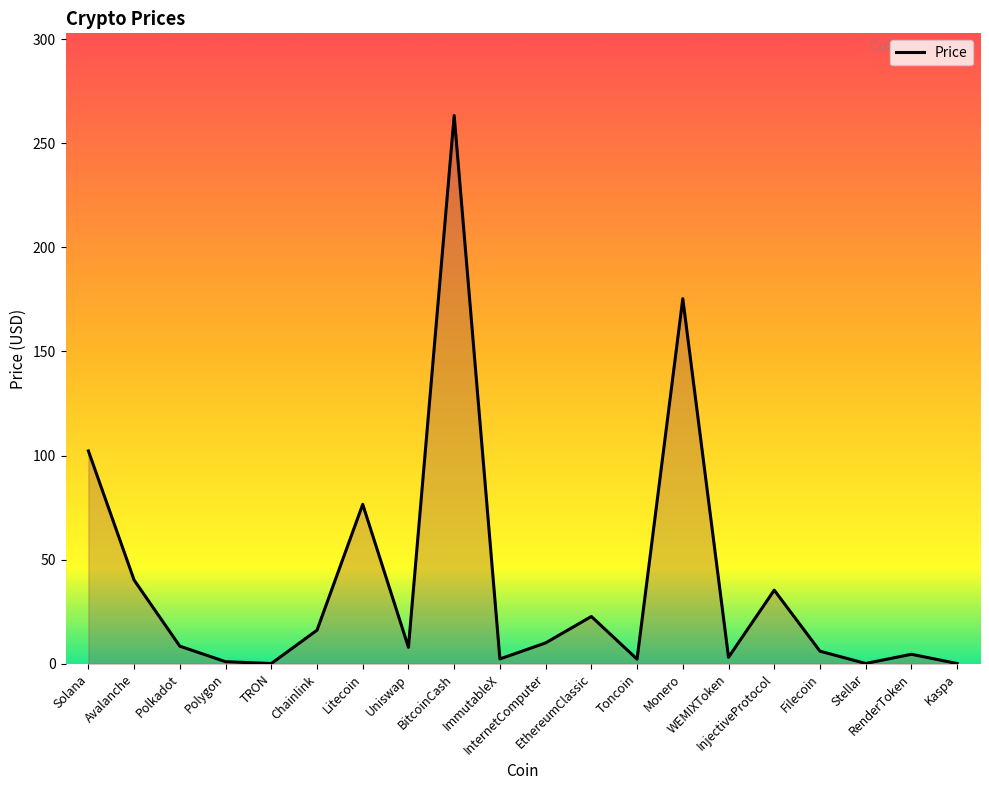

What is the greatest value displayed?

263.3